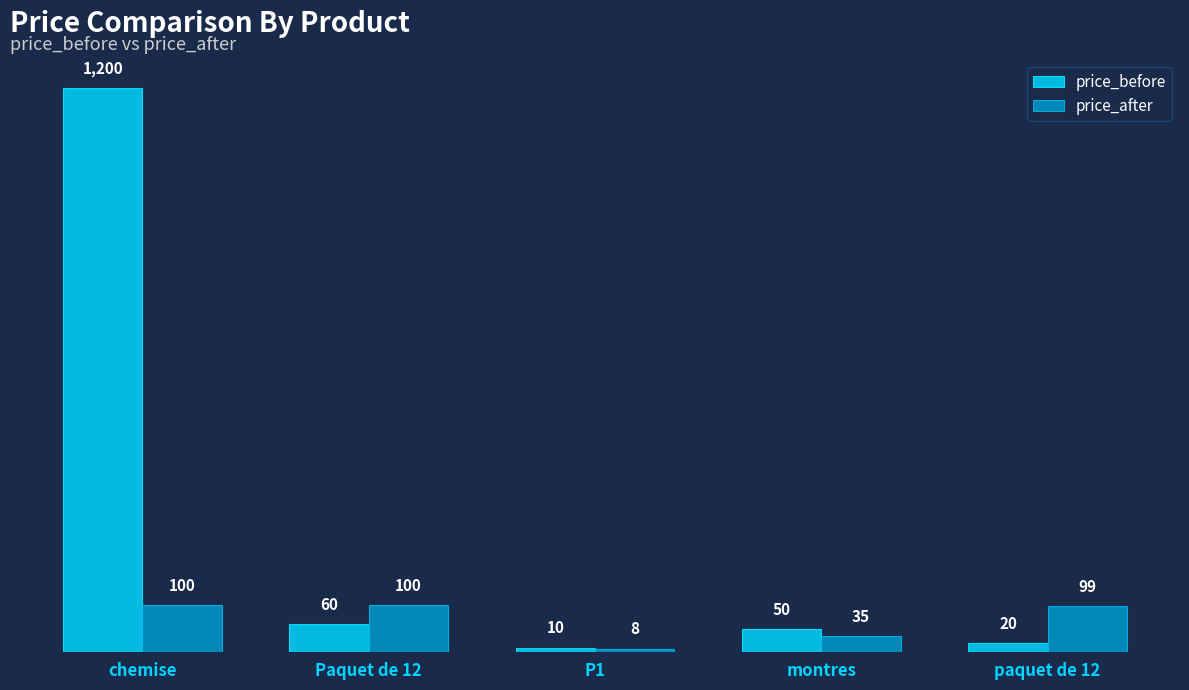

True or false: price_before has a value of 1200 at chemise.

True